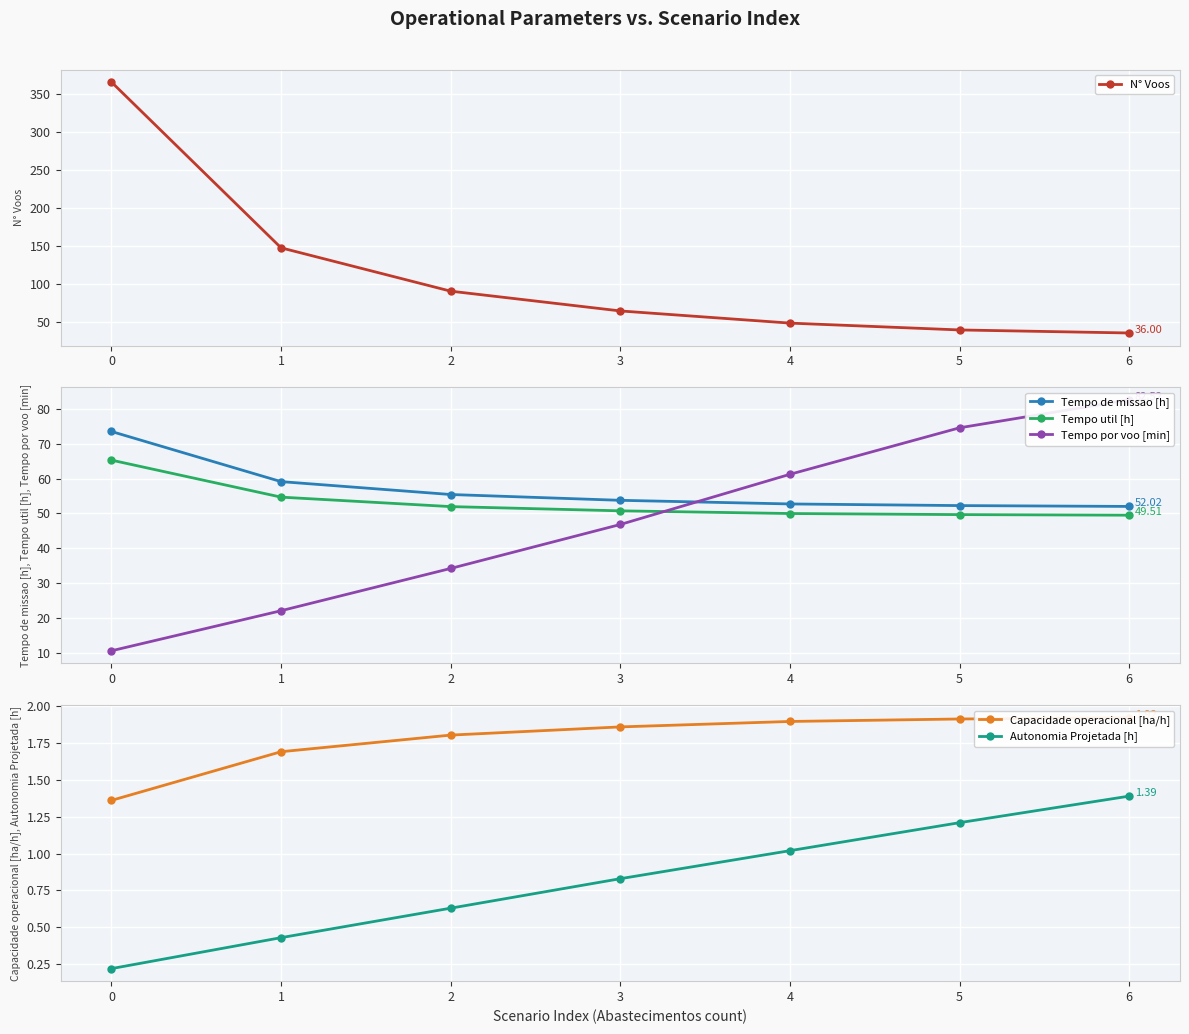

Reading right to left, extract all data points from this chart.

N° Voos: 36.0	40.0	49.0	65.0	91.0	148.0	366.0
Tempo de missao [h]: 52.0	52.3	52.7	53.8	55.4	59.1	73.5
Tempo util [h]: 49.5	49.7	50.0	50.8	52.0	54.7	65.3
Tempo por voo [min]: 82.5	74.5	61.2	46.9	34.3	22.2	10.7
Capacidade operacional [ha/h]: 1.9	1.9	1.9	1.9	1.8	1.7	1.4
Autonomia Projetada [h]: 1.4	1.2	1.0	0.8	0.6	0.4	0.2